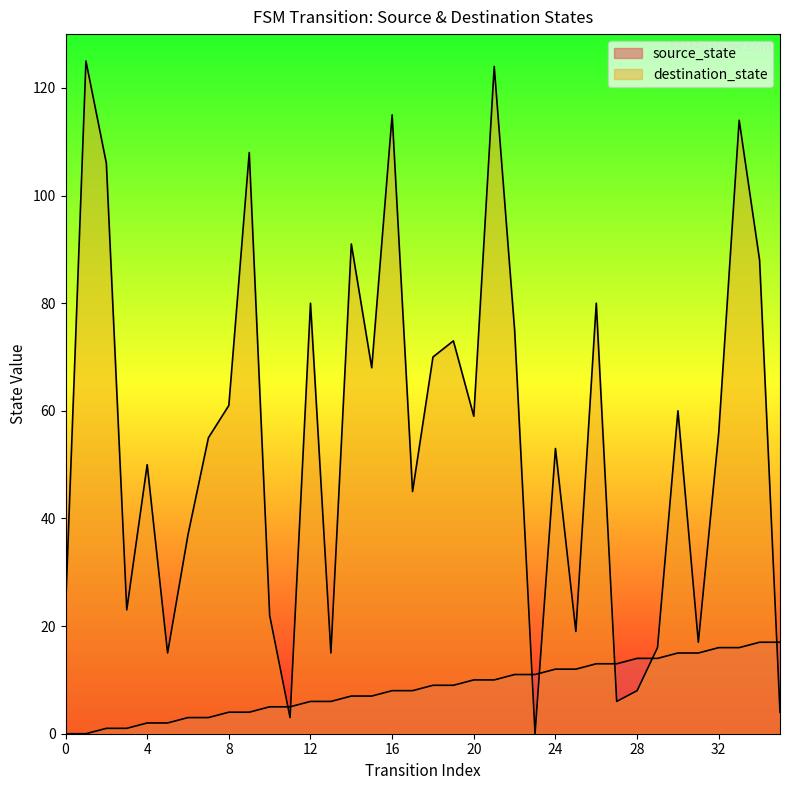

List the series in order of their overall mean, highest first.

destination_state, source_state